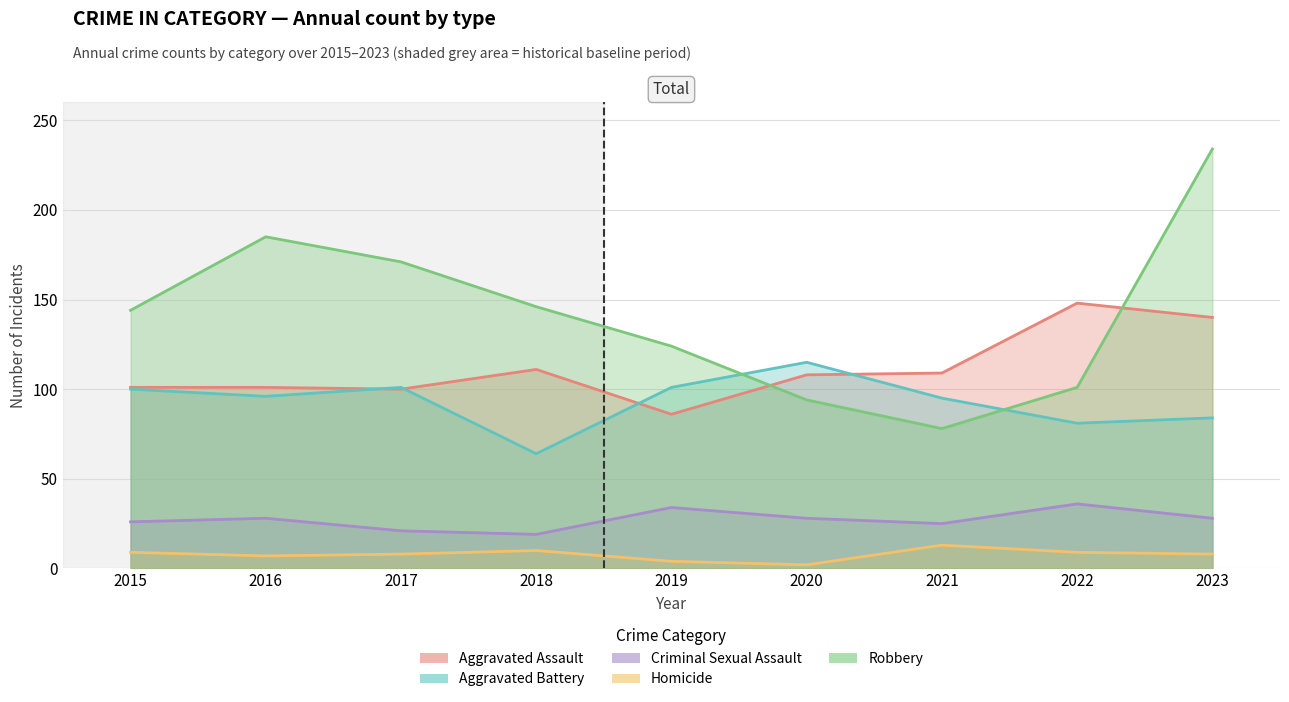

At how many categories does at least one series exceed 207?

1